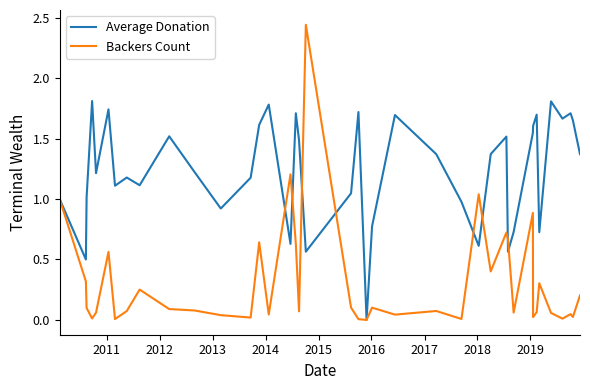

List the series in order of their peak value, highest first.

Backers Count, Average Donation